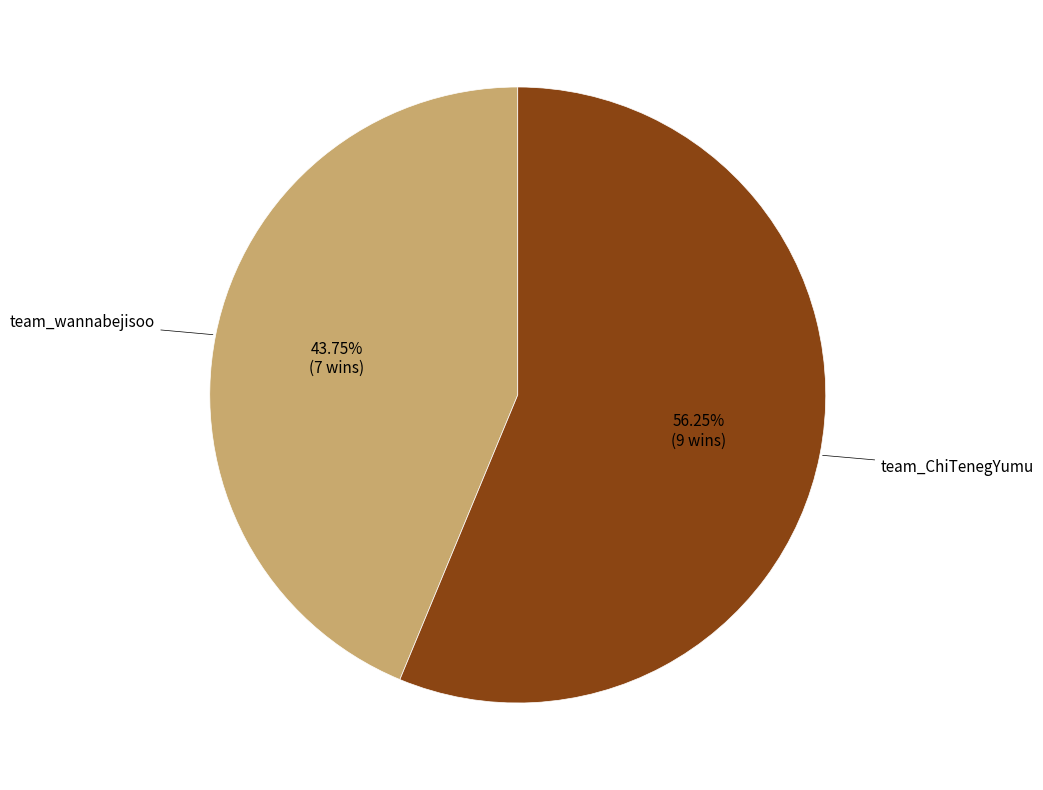

How many segments does this pie chart have?

2